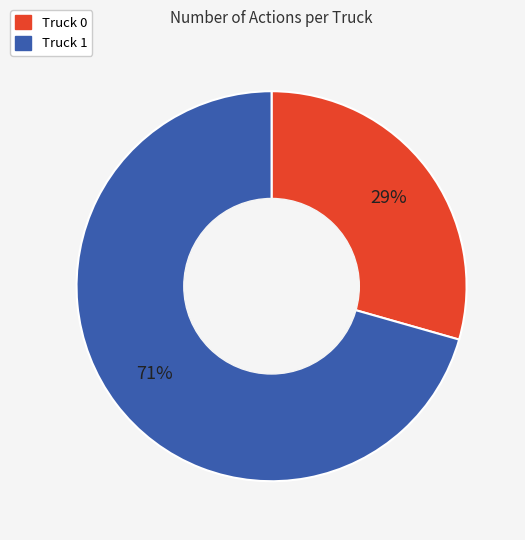

How many segments does this pie chart have?

2